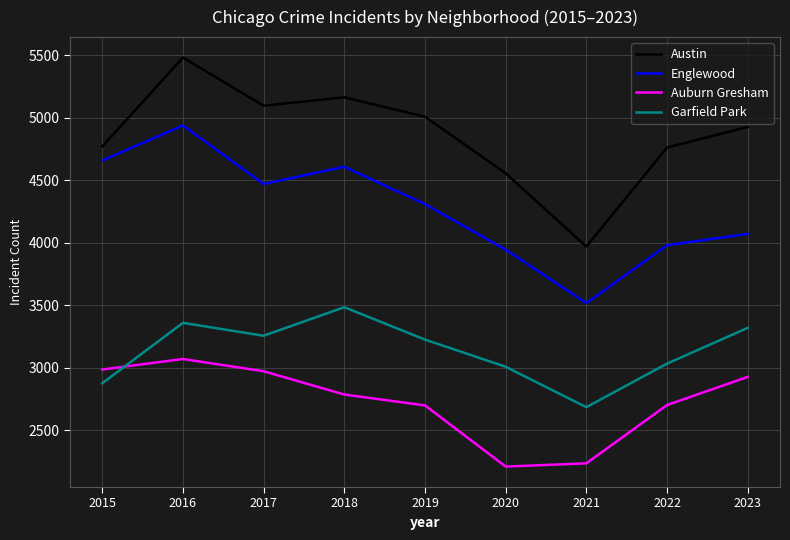

Is the value of Garfield Park at 2021 greater than the value of Auburn Gresham at 2017?

No